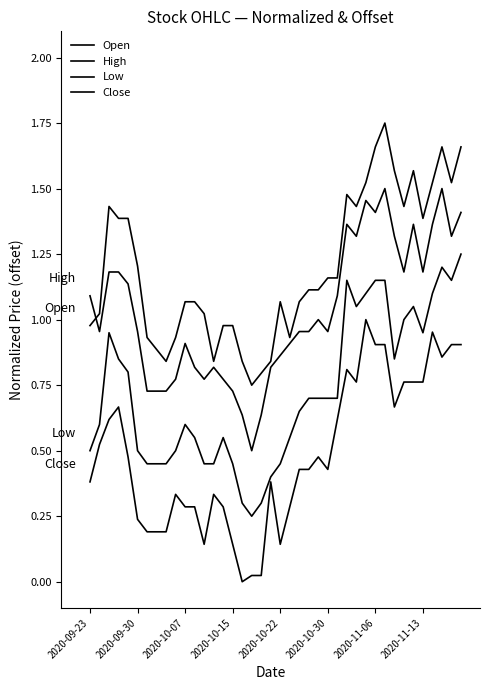

Does the chart have visible grid lines?

No